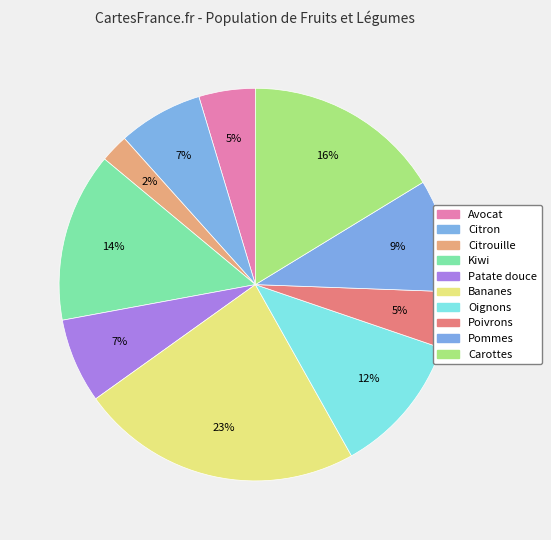

How many slices are in this pie chart?

10